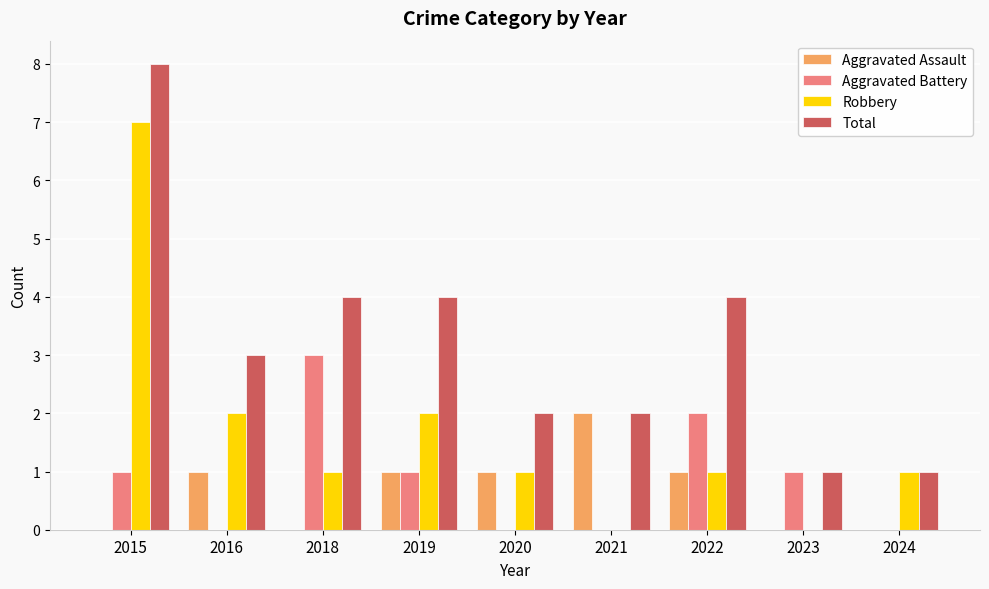

At which label does Robbery first exceed 1?

2015